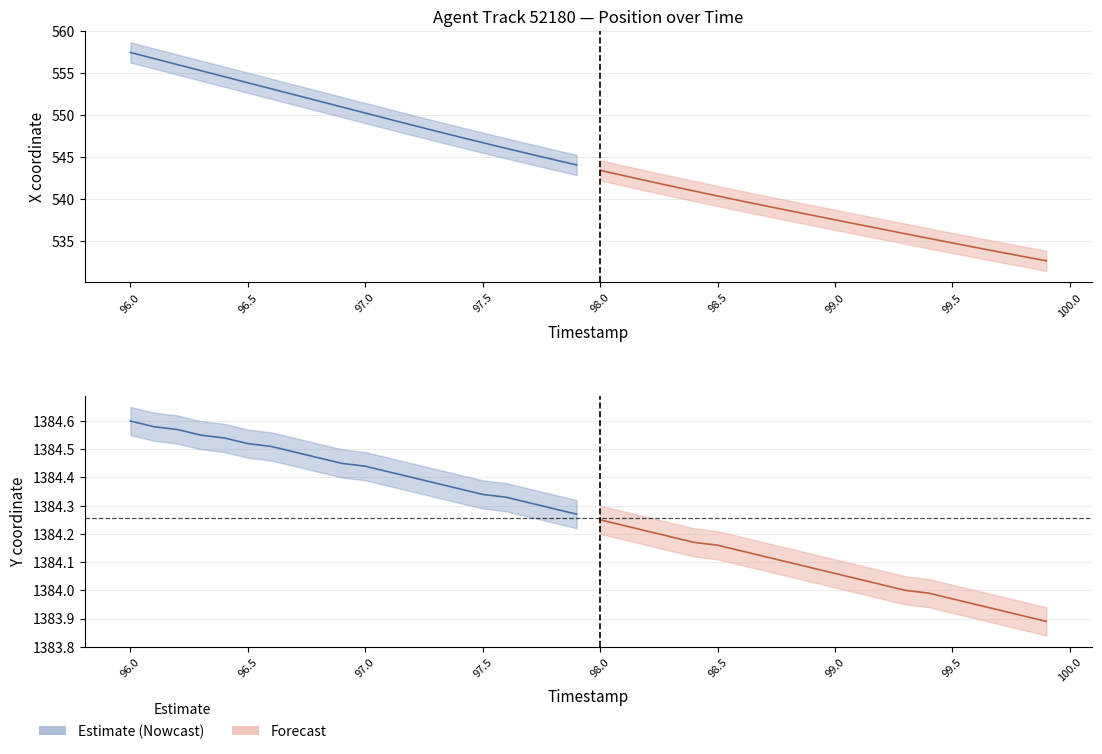

At which category is the sum across all series the highest?

96.0